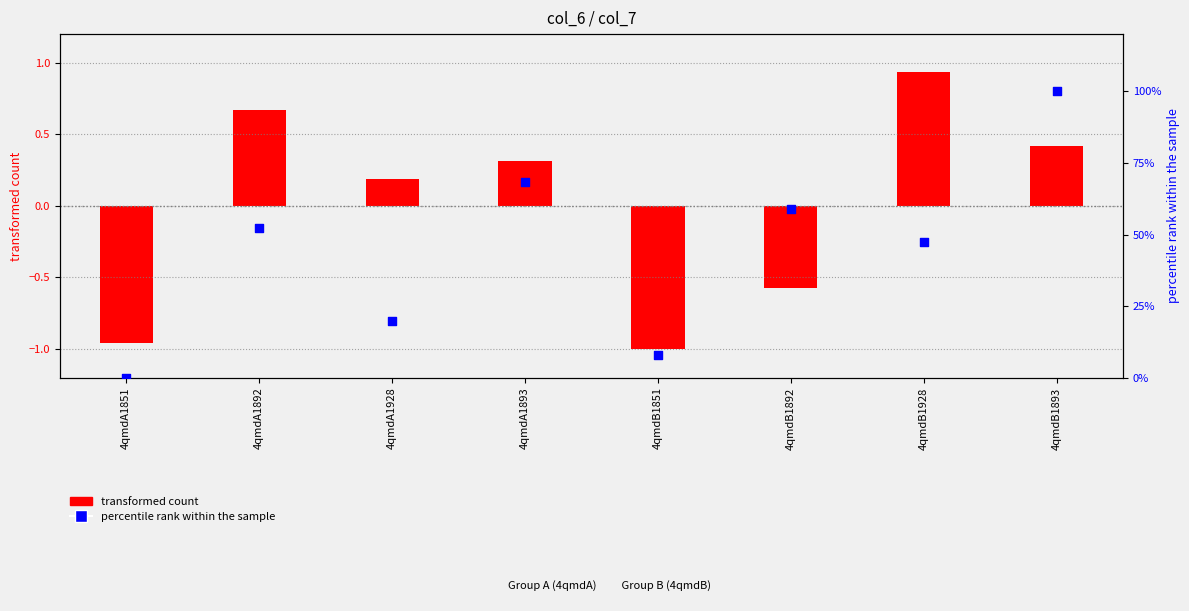

Which series reaches the minimum Y coordinate?

transformed count